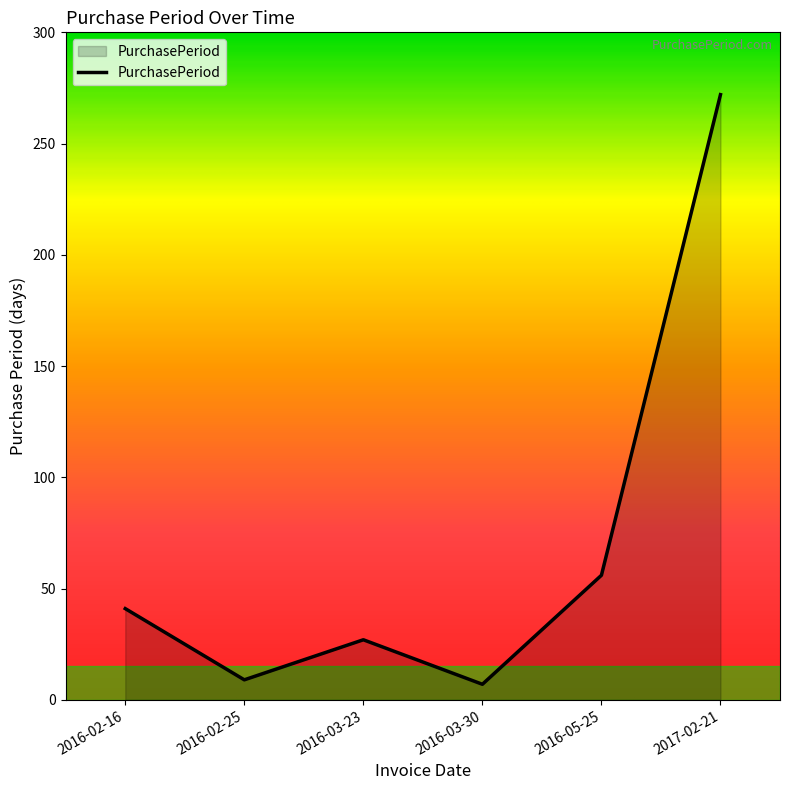

What is the sum of the values at 2016-02-25 and 2016-03-23?

36